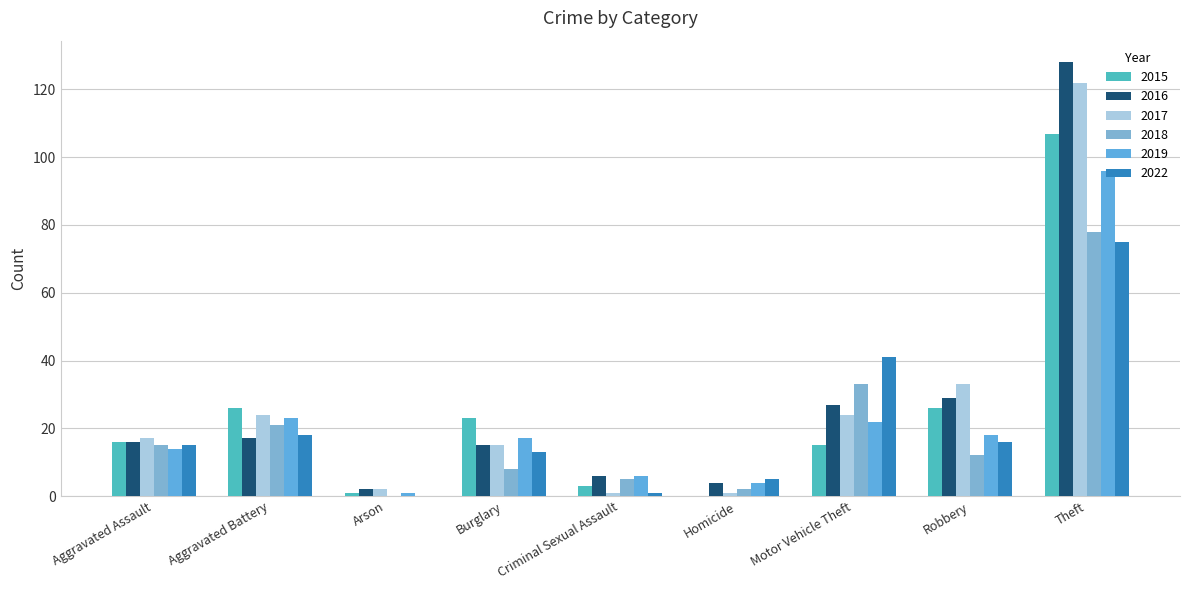

Is it true that 2015 equals 26 at Aggravated Battery?

True